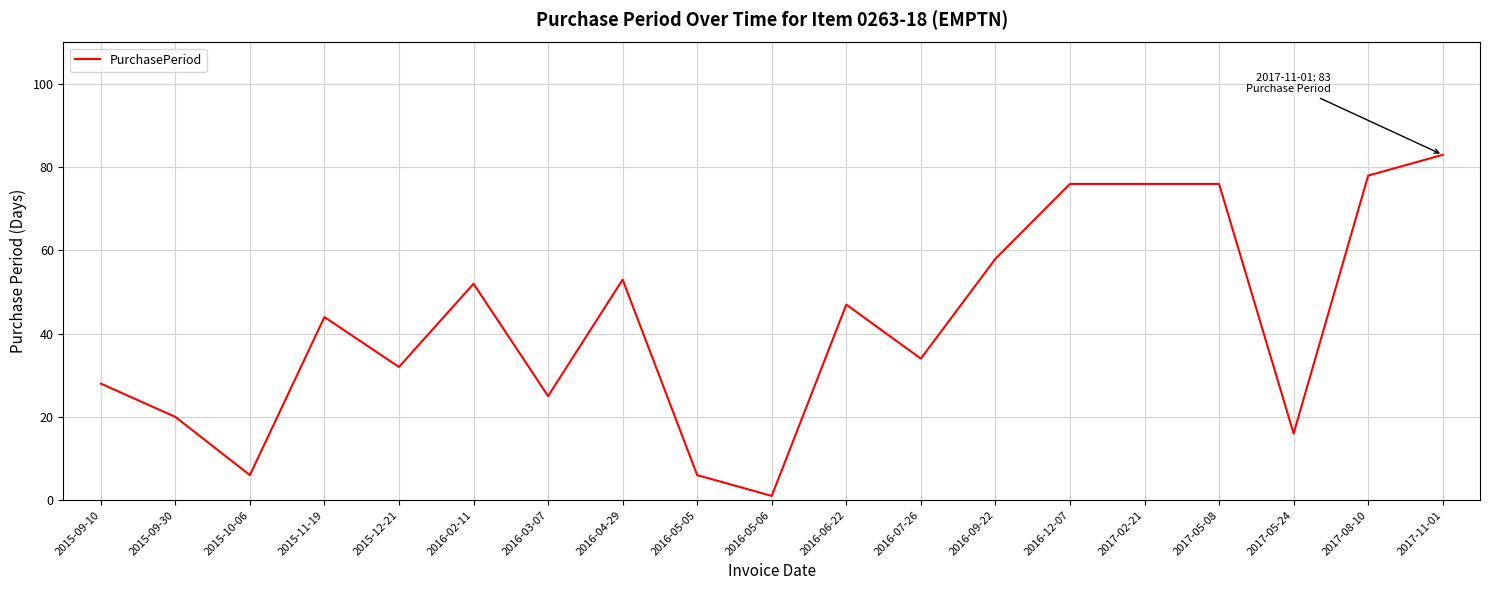

What is the minimum value shown in the chart?

1